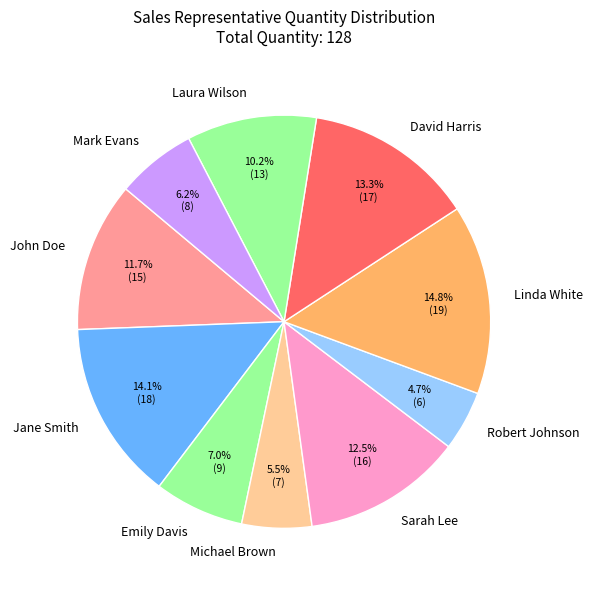

Combined, what portion of the pie is Jane Smith and Emily Davis?

21.1%